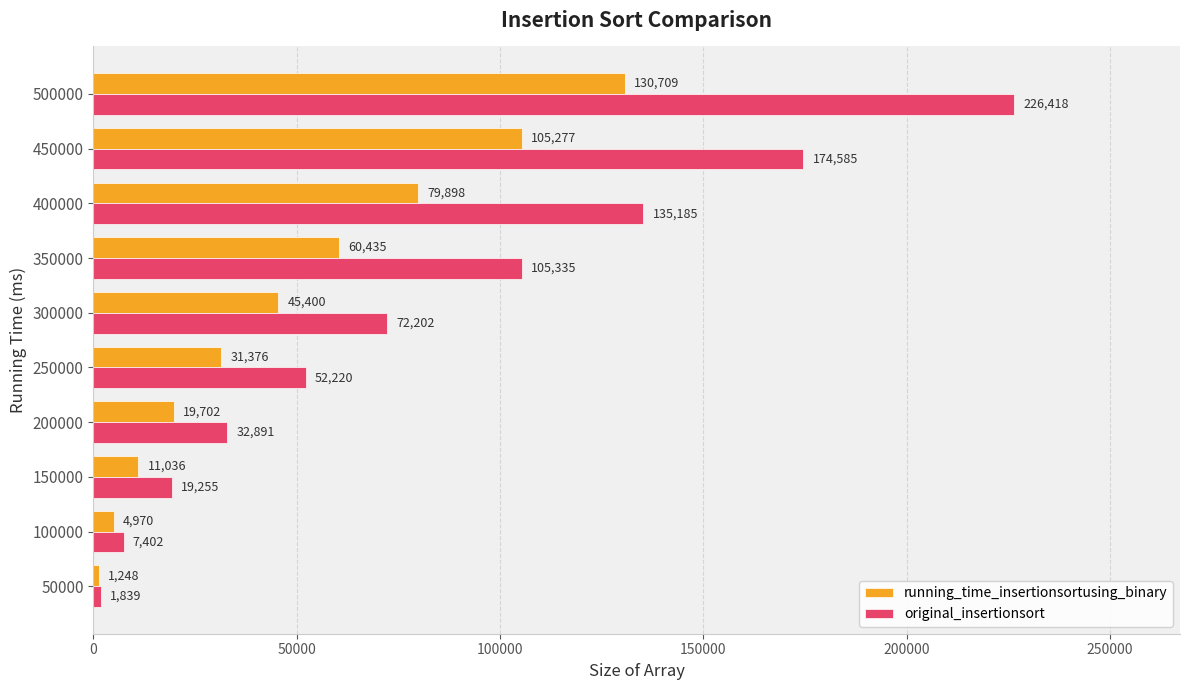

How many data points in original_insertionsort are less than 72202?

5